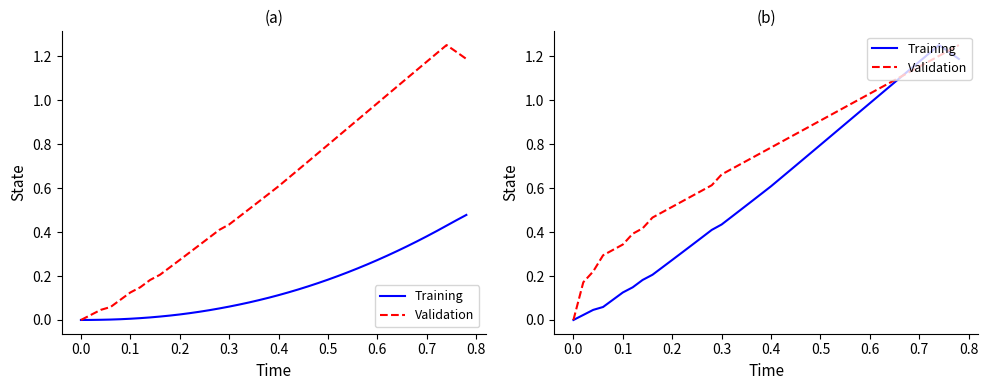

What is the highest value of the Training series?

1.3